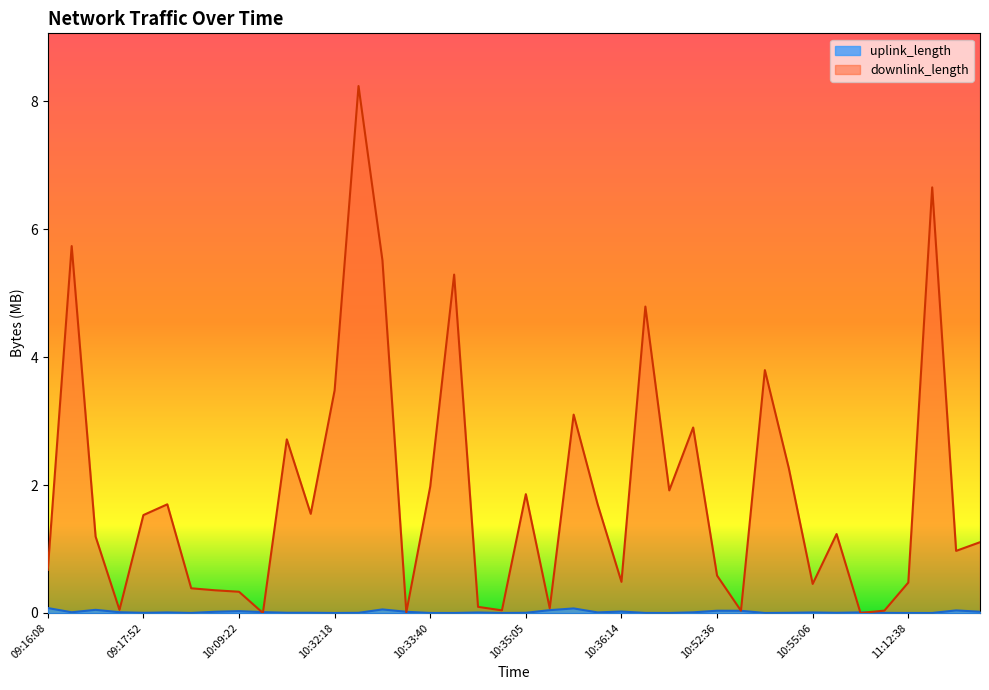

List the series in order of their overall mean, lowest first.

uplink_length, downlink_length